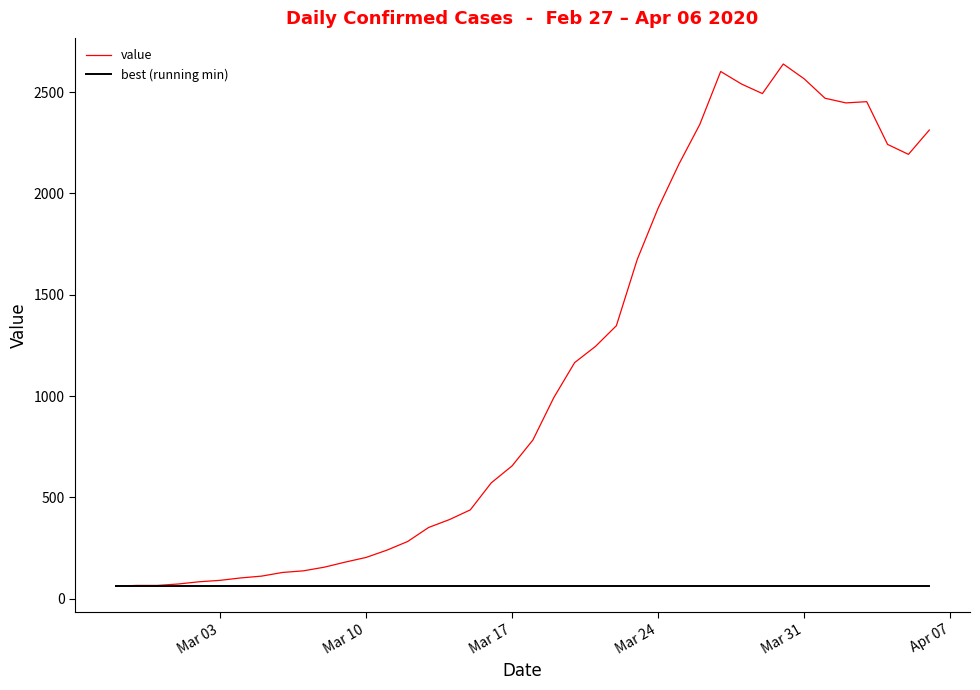

Which series has the largest total across all categories?

value